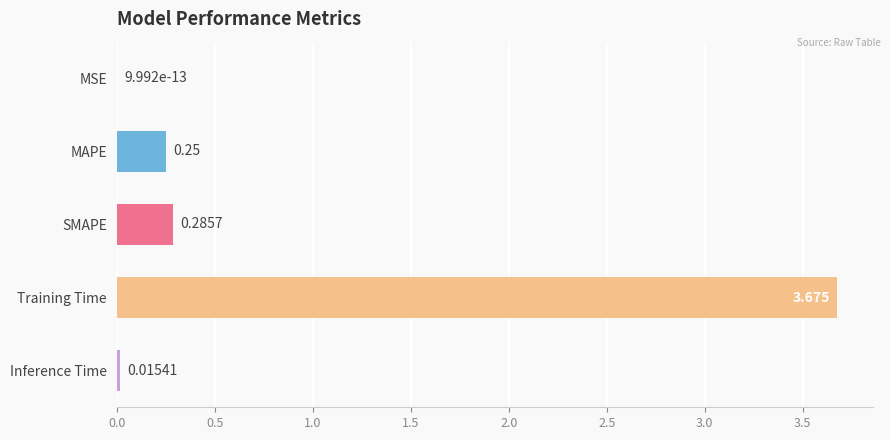

Which has a higher value, SMAPE or MAPE?

SMAPE